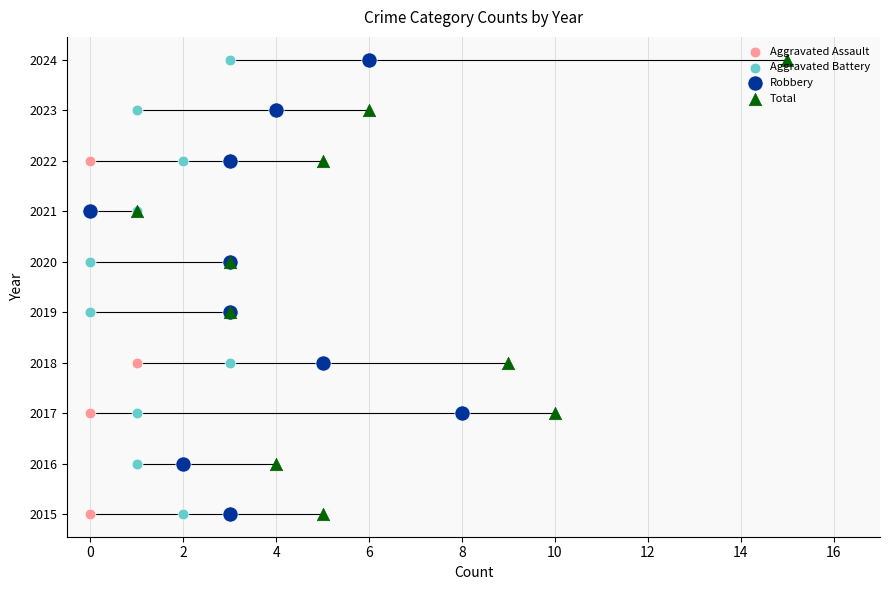

Which series contains the highest Y value?

Aggravated Assault